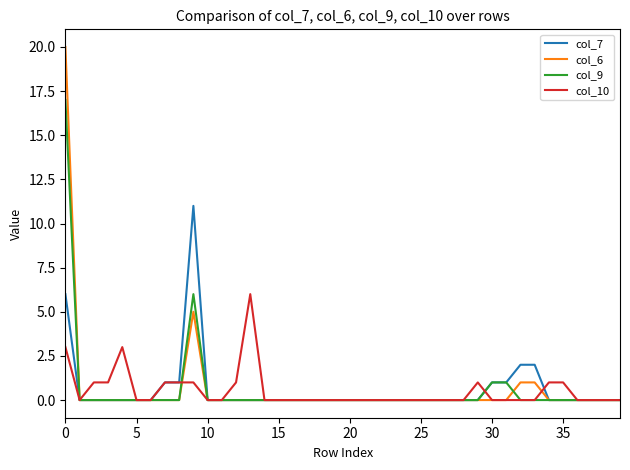

What is the greatest value displayed?

20